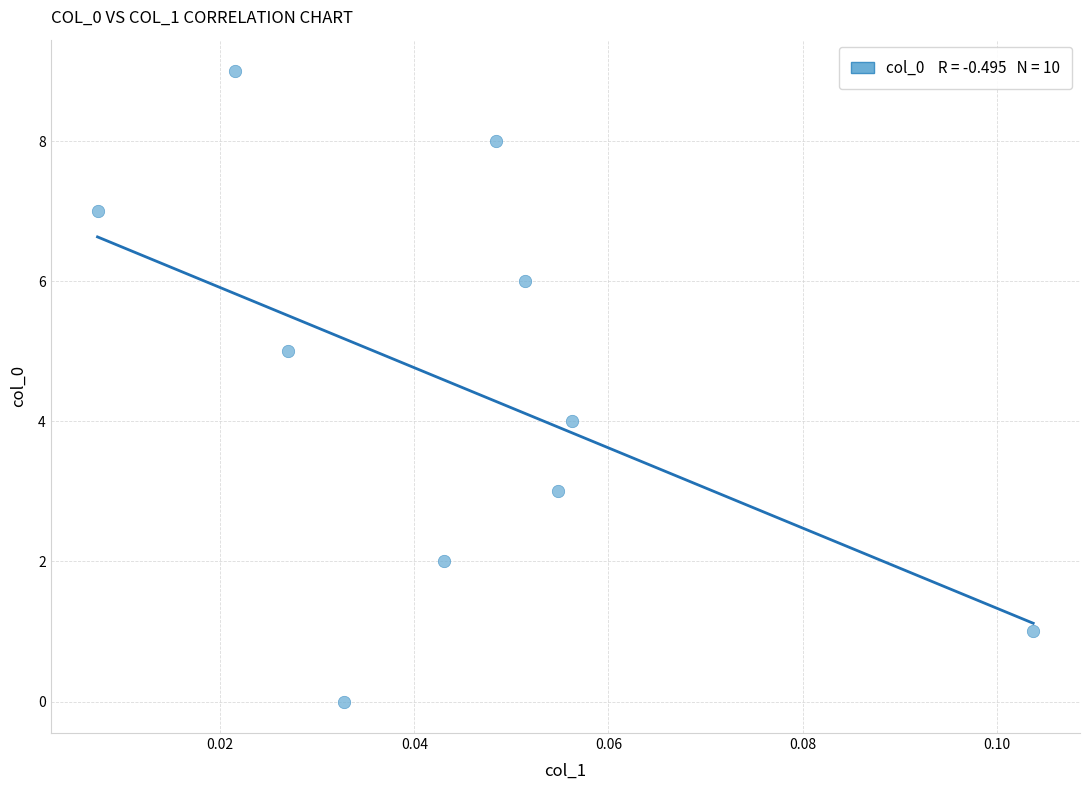

What is the range of Y values (max minus min)?

9